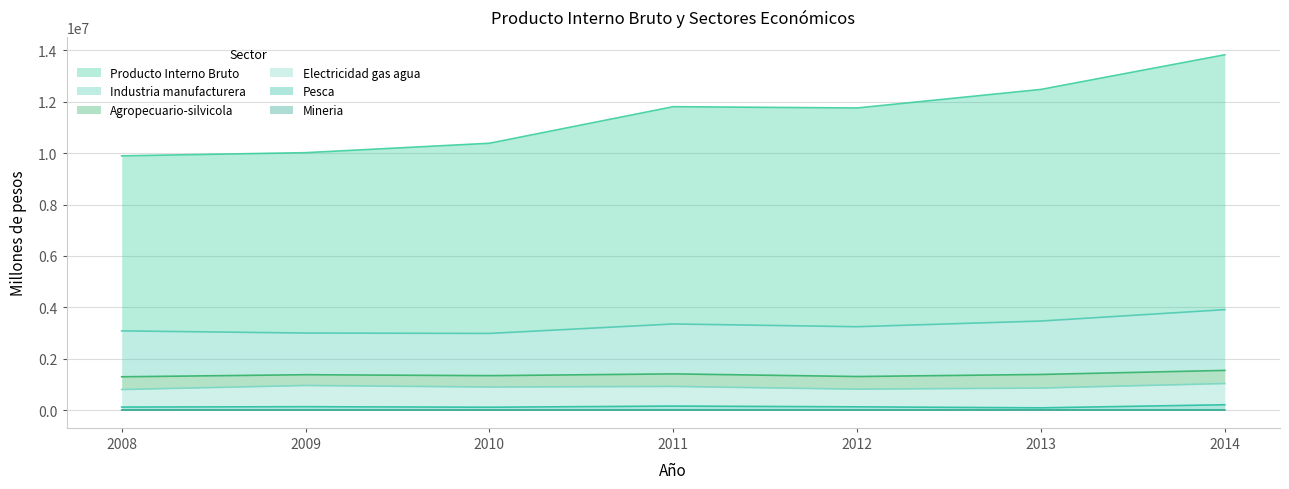

Which series has the widest spread of values?

Producto Interno Bruto